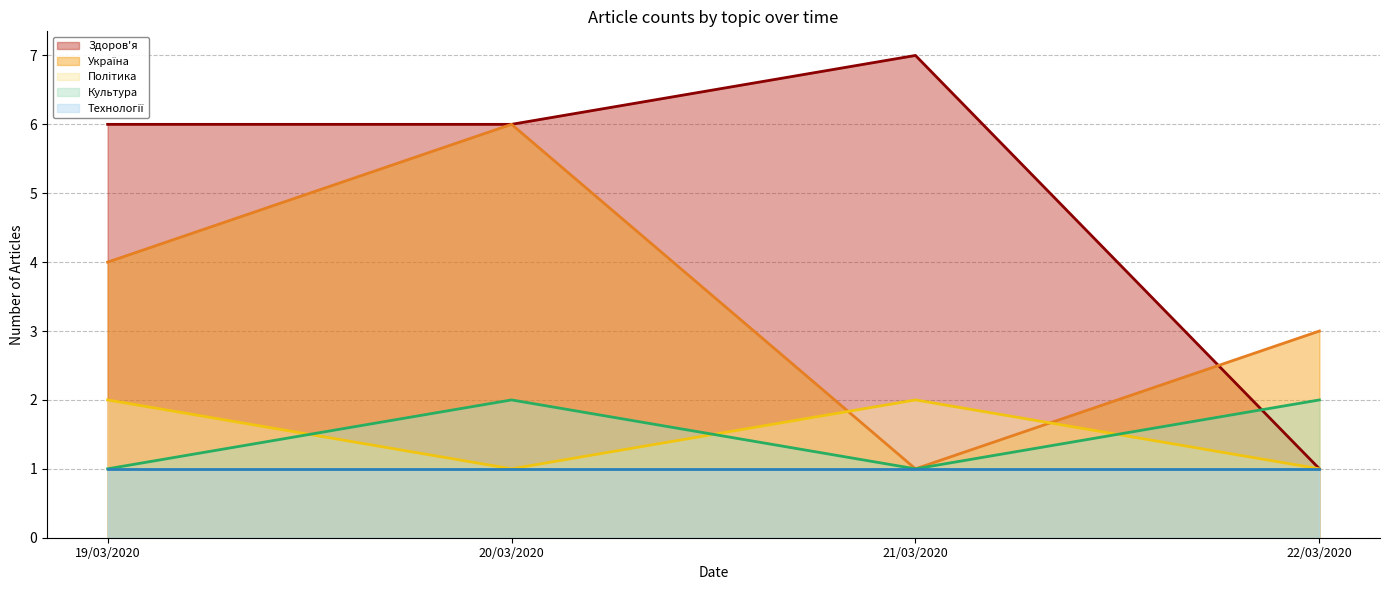

Where is the first local minimum for Україна?

21/03/2020